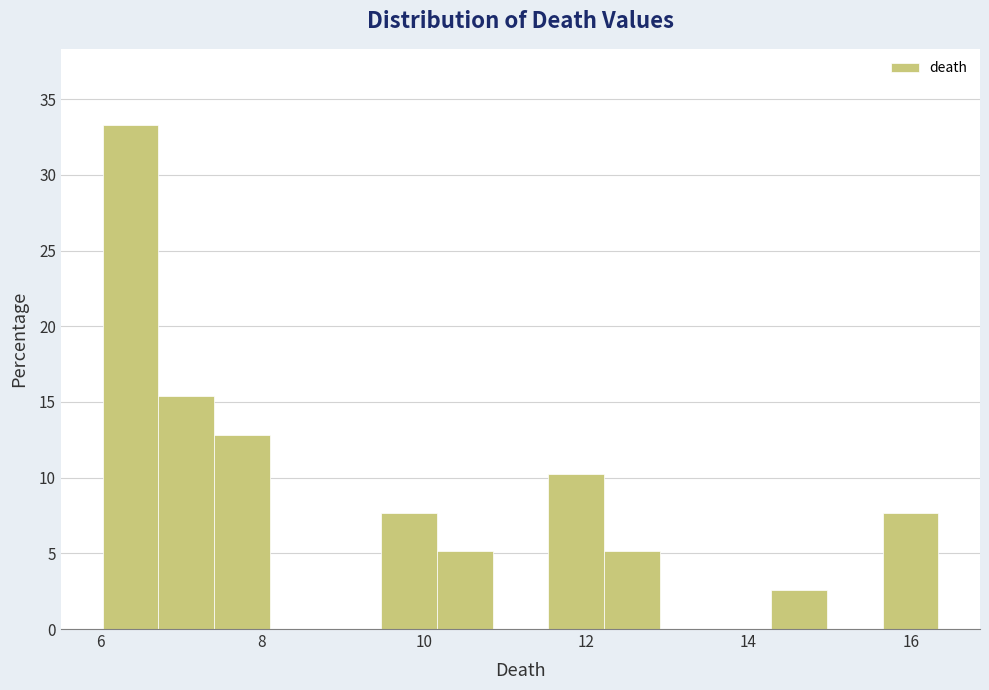

Around what value on the x-axis is the tallest bar? Give the approximate position of its centre, as read against the axis.

6.4